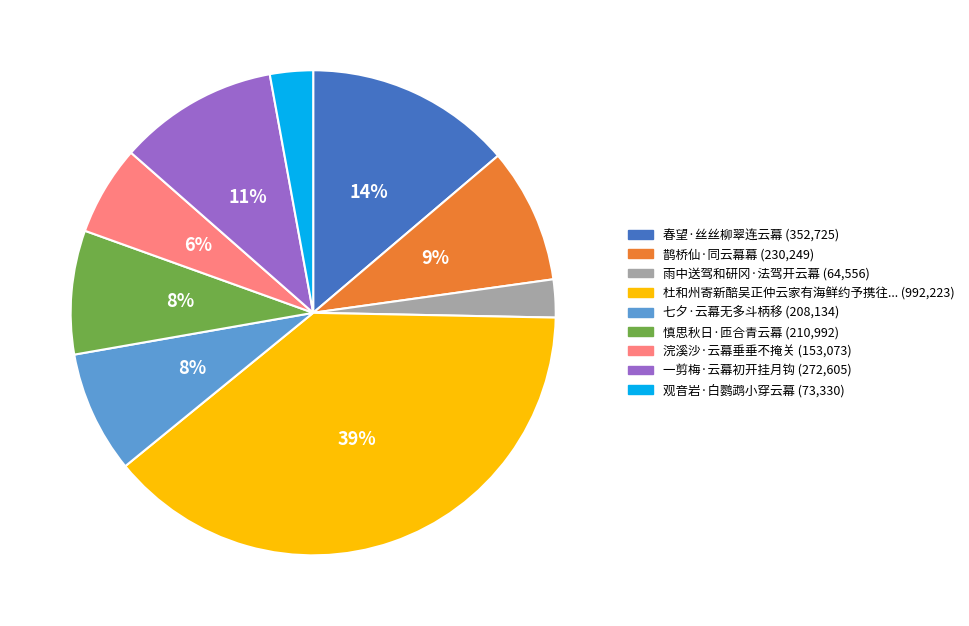

To the nearest percent, what is the difference between the largest and smallest slice percentages?

36%